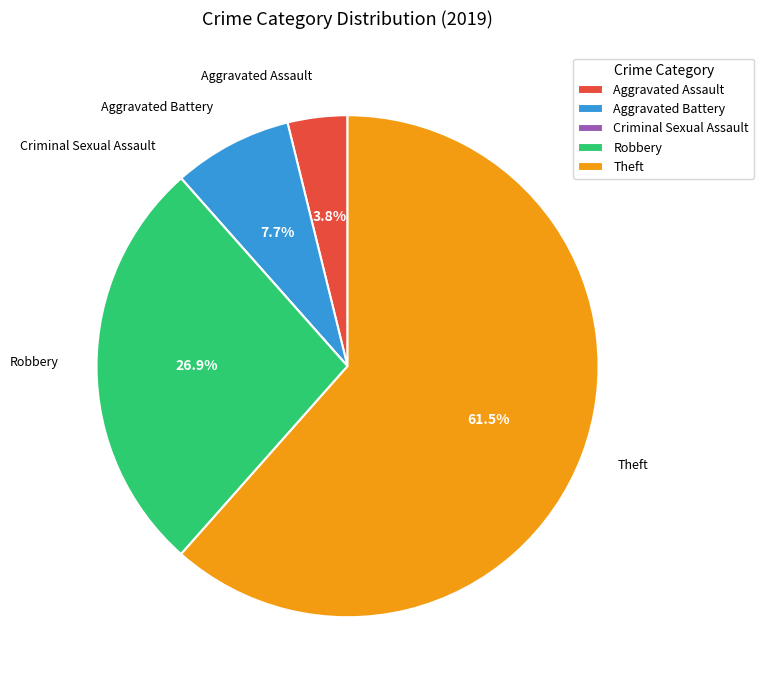

To the nearest percent, what is the difference between the Robbery and Aggravated Assault slice percentages?

23%